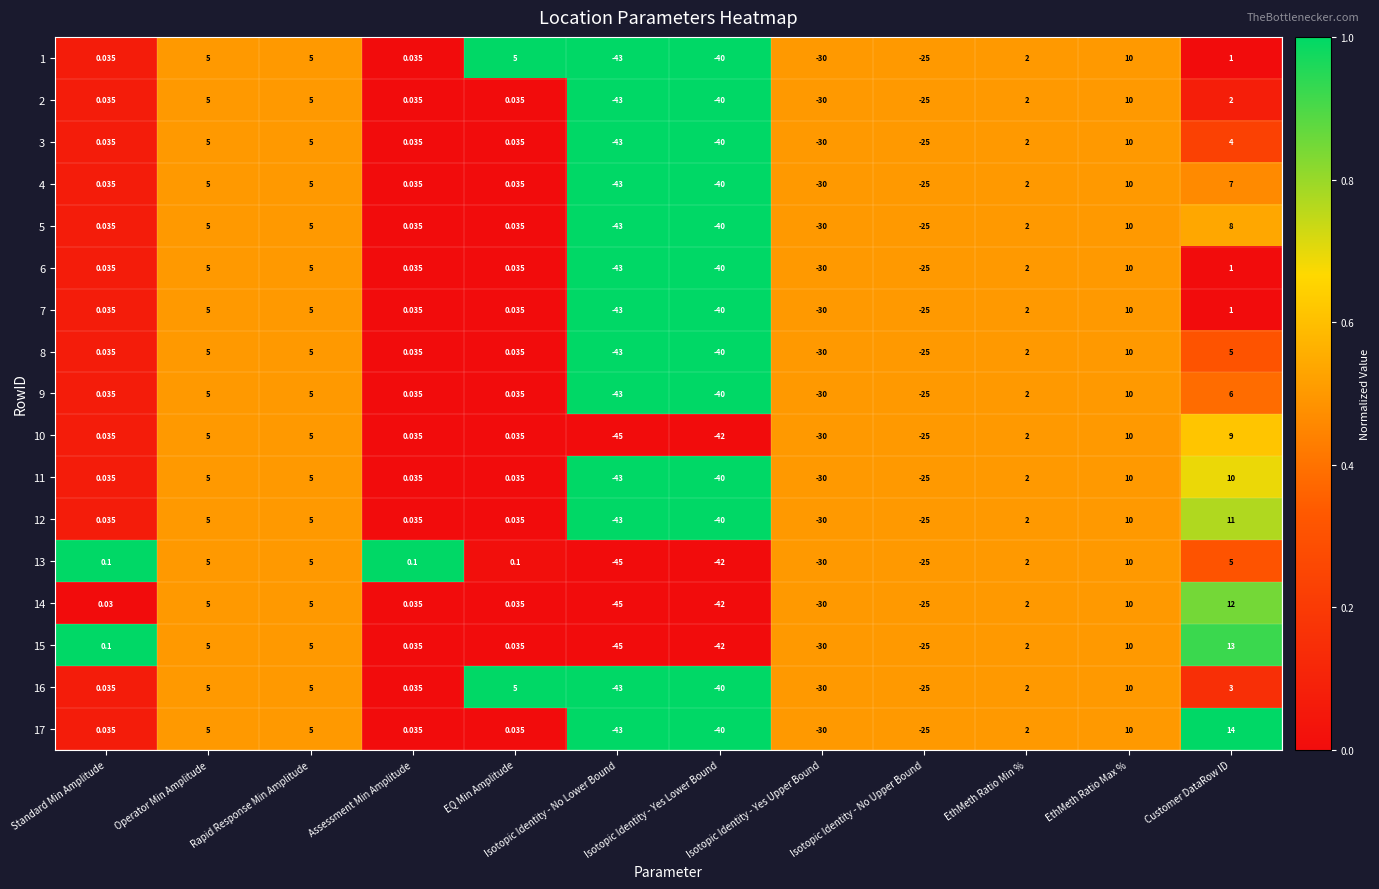

Is the value of 7 at Isotopic Identity - Yes Lower Bound greater than the value of 4 at Isotopic Identity - No Lower Bound?

Yes